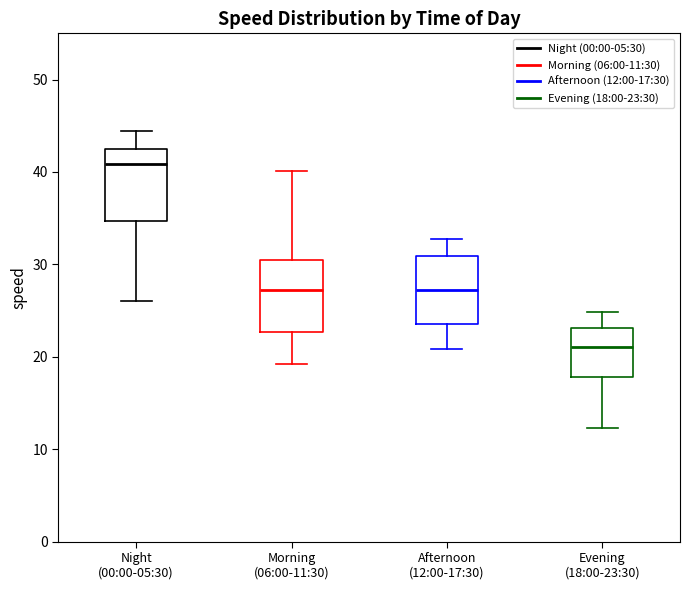

Which box has the lowest median line?

Evening (18:00-23:30)